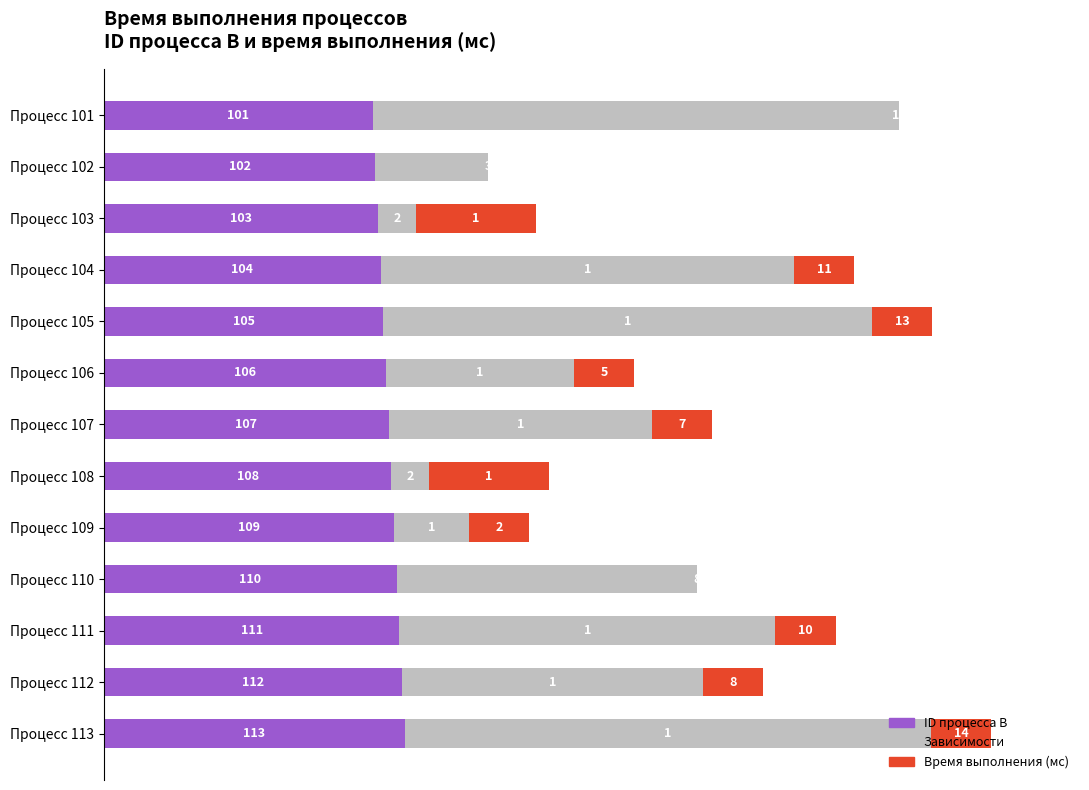

What are all the series names shown in the legend?

ID процесса B, Зависимости, Время выполнения (мс)